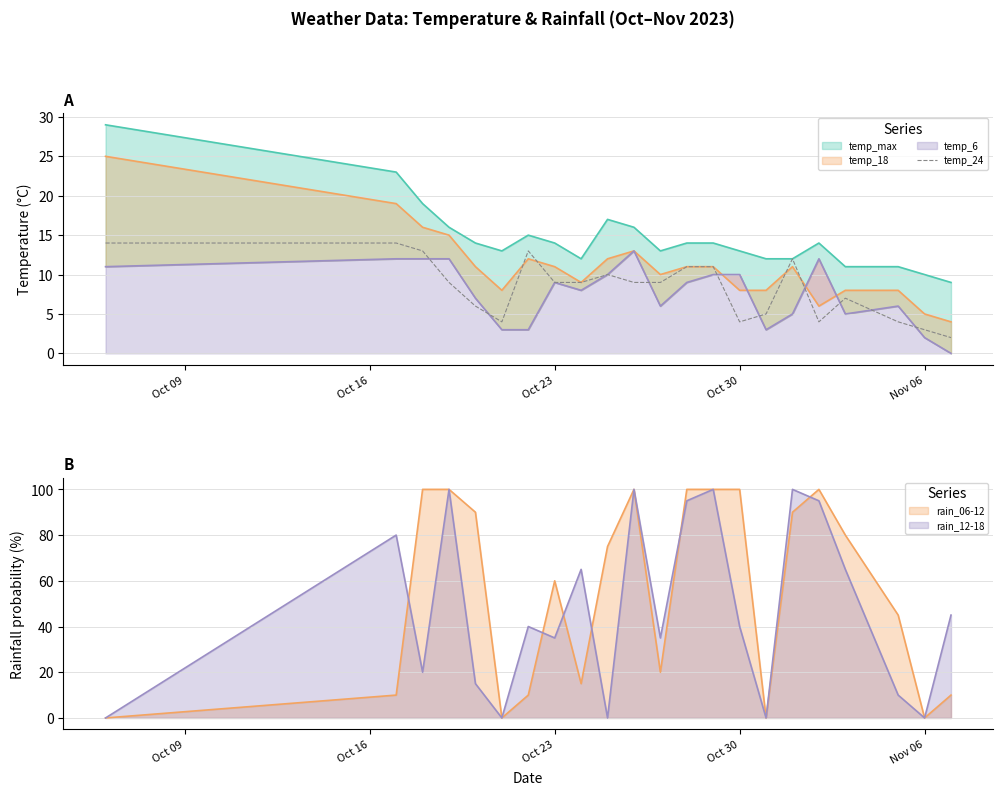

What is the maximum value for temp_24?

14